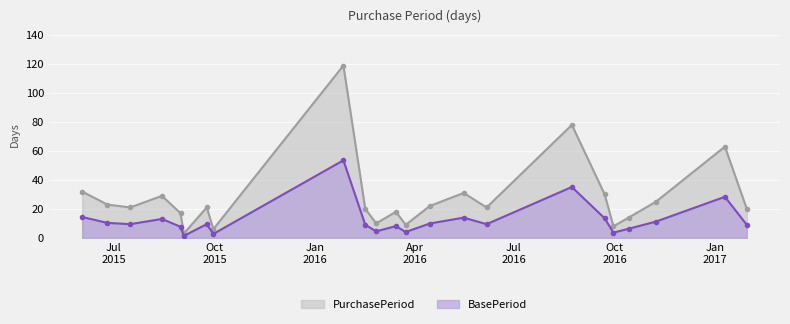

Between 2017-01-10 and 2016-02-26, which is larger?

2017-01-10